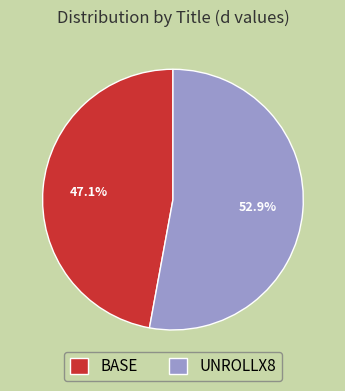

To the nearest percent, what is the difference between the largest and smallest slice percentages?

6%